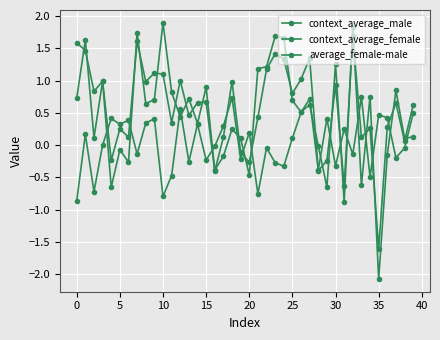

At how many categories does at least one series exceed -1?

40